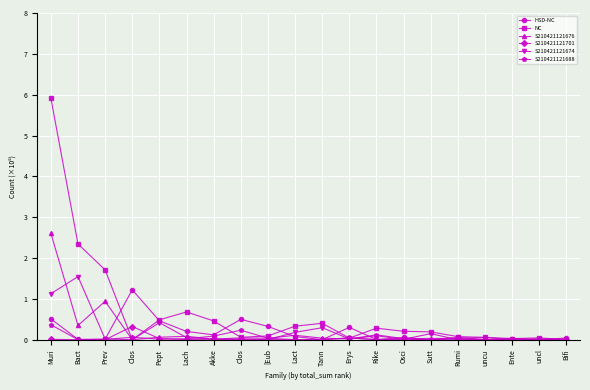

Which has a higher value, Ente or uncl?

Ente